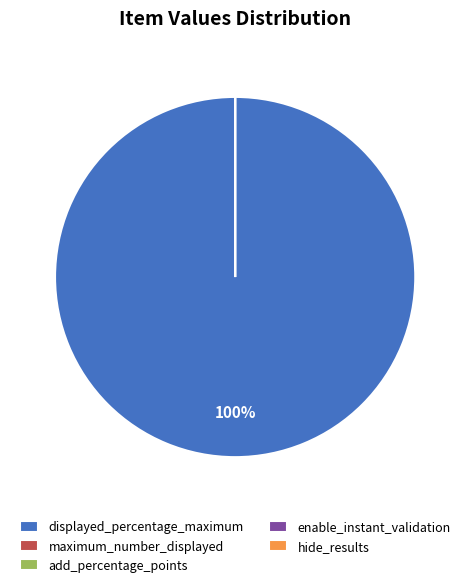

Do enable_instant_validation and displayed_percentage_maximum together represent more than half of the pie?

Yes